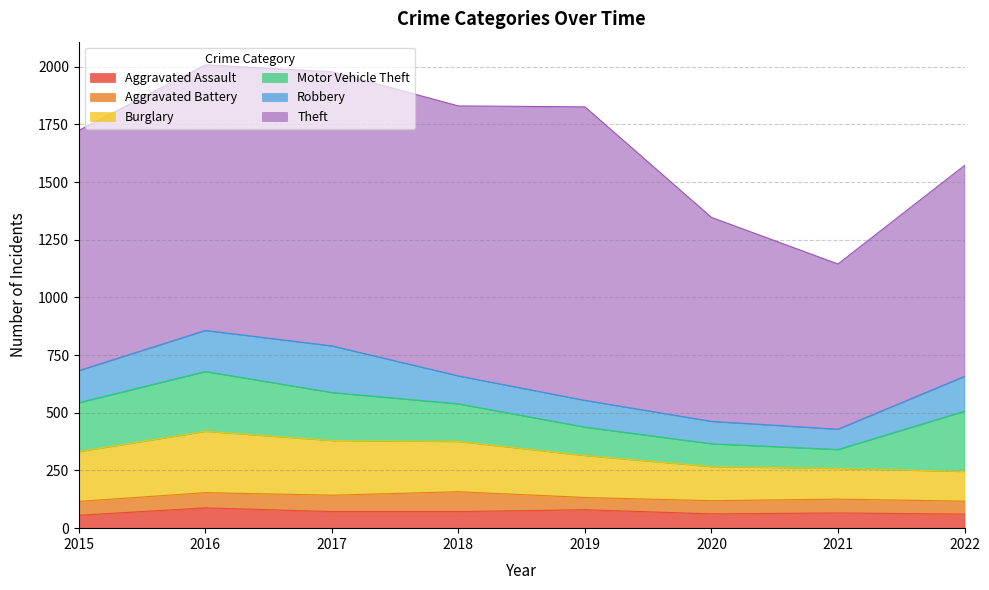

True or false: Robbery has a value of 121 at 2018.

True